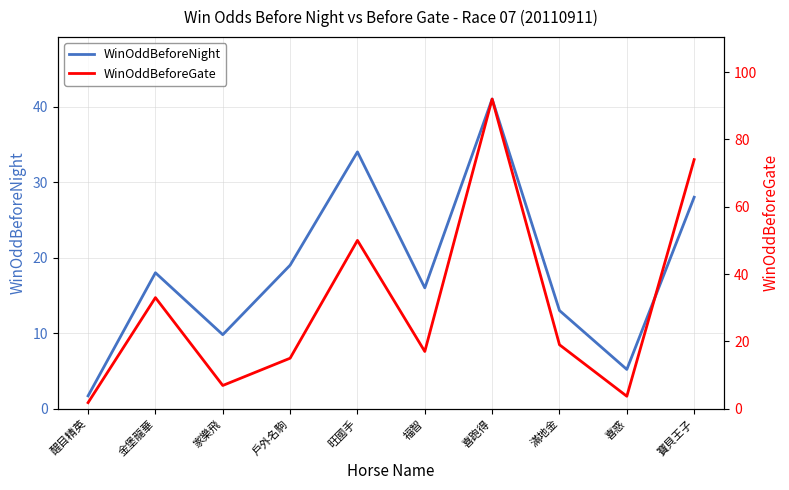

At which category does WinOddBeforeGate reach its first local valley?

家樂飛